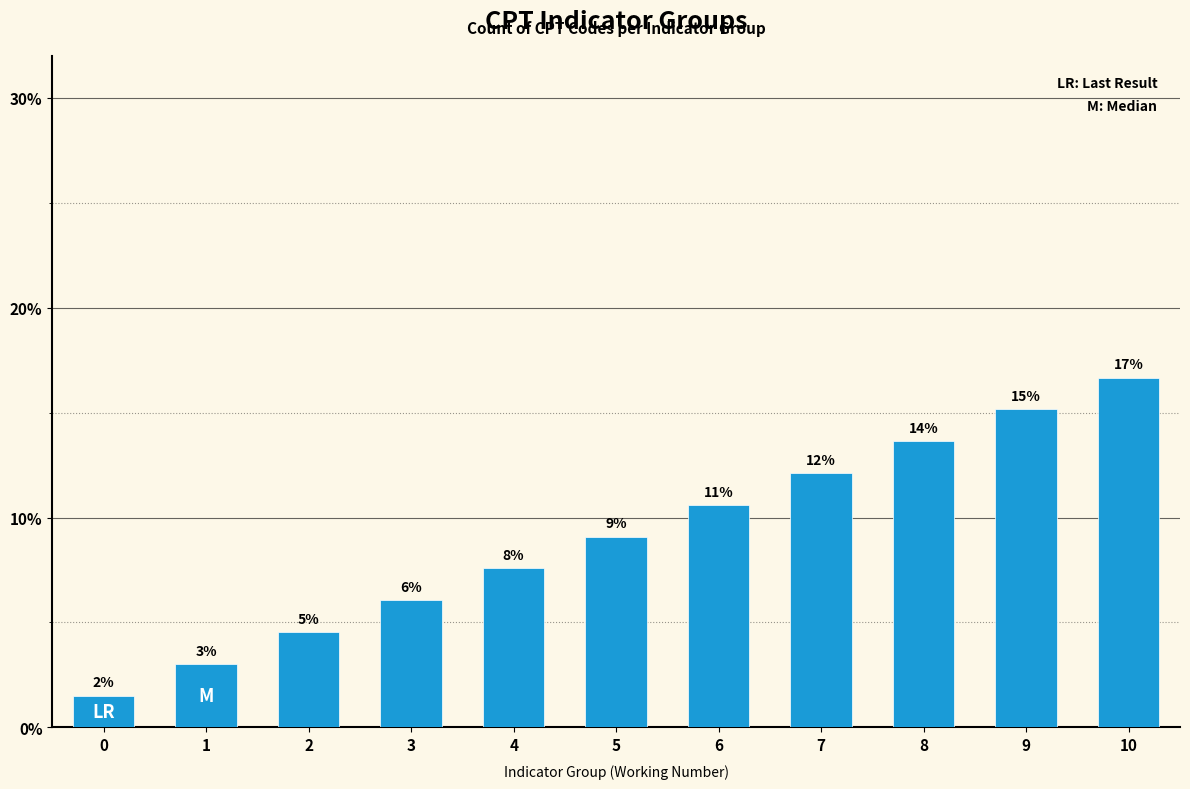

What is the maximum value shown in the chart?

16.7